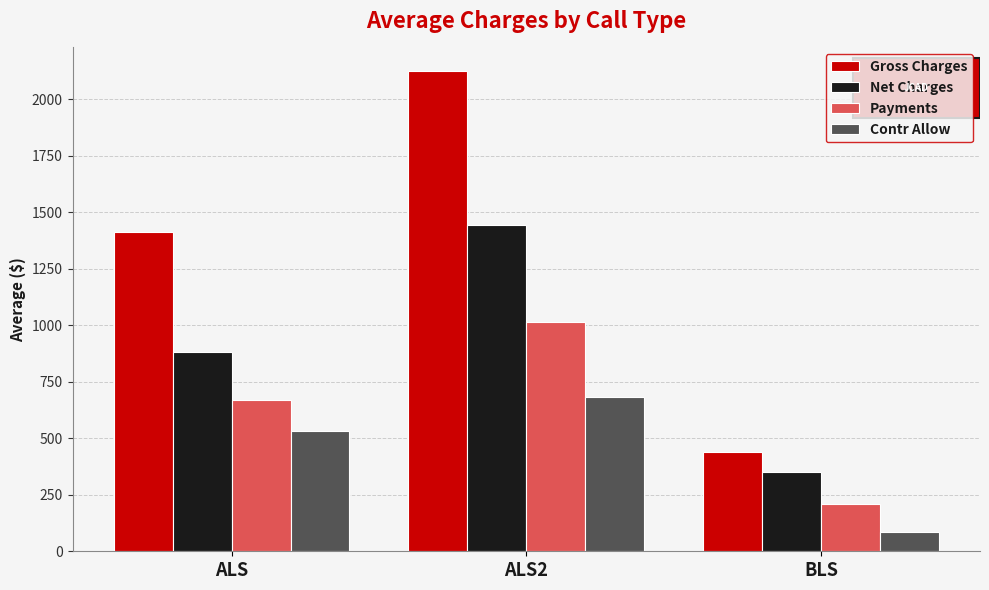

What is the maximum value shown in the chart?

2122.6